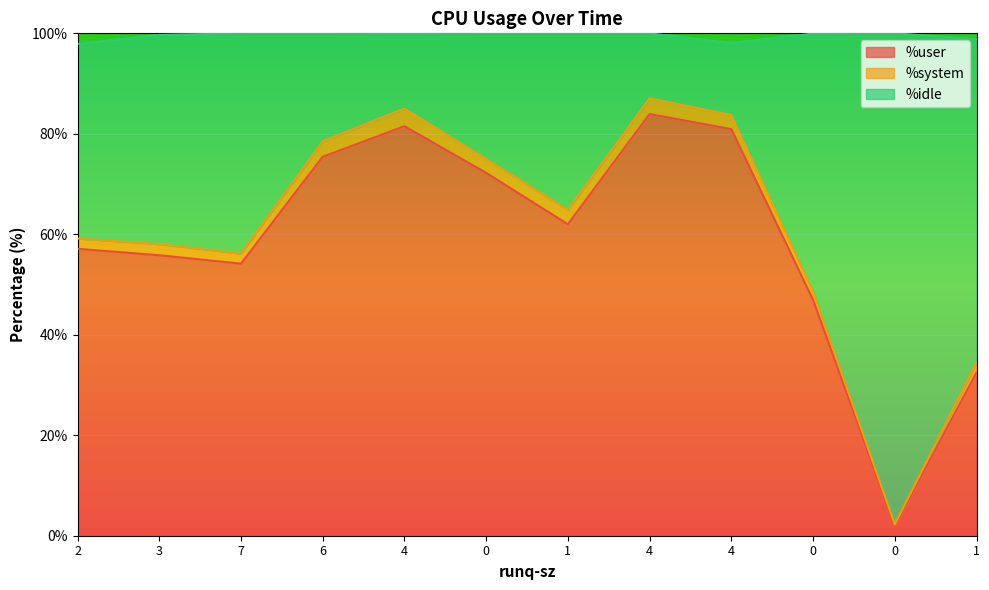

At which category does the chart reach its peak across all series?

4